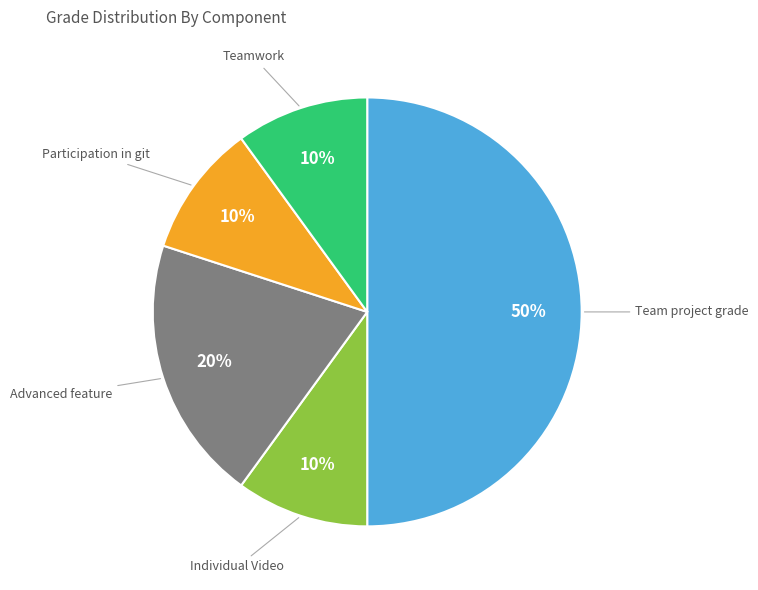

What is the largest slice in the pie chart?

Team project grade